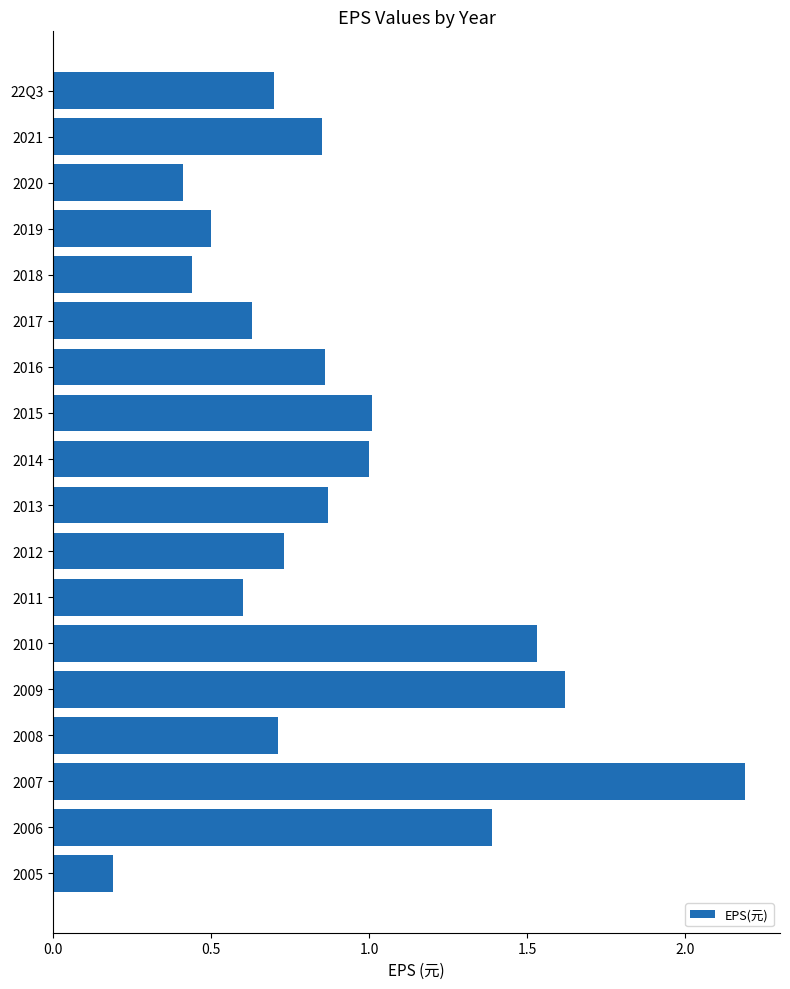

The chart shows a value of 1.0 at 2010. True or false?

False